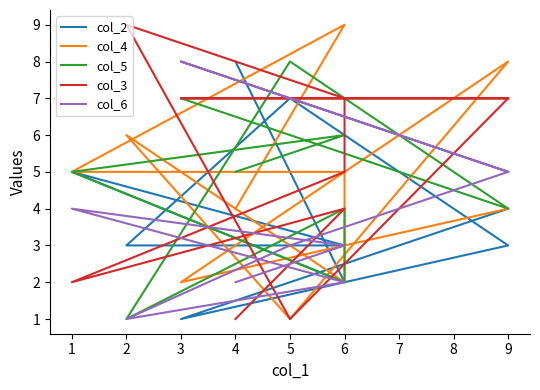

What is the highest value of the col_6 series?

8